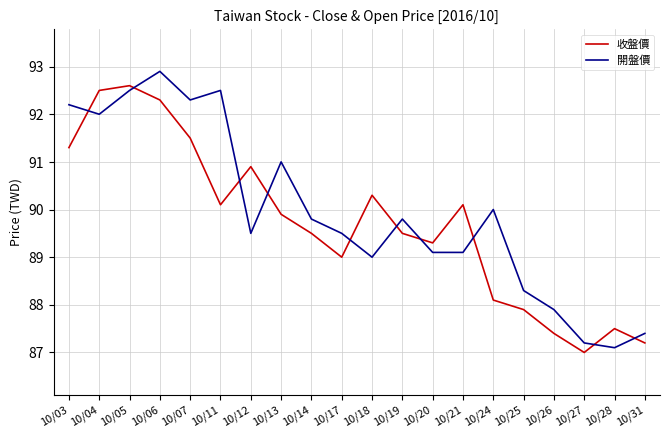

Reading right to left, list all the values displayed in this chart.

收盤價: 10/31=87.2	10/28=87.5	10/27=87.0	10/26=87.4	10/25=87.9	10/24=88.1	10/21=90.1	10/20=89.3	10/19=89.5	10/18=90.3	10/17=89.0	10/14=89.5	10/13=89.9	10/12=90.9	10/11=90.1	10/07=91.5	10/06=92.3	10/05=92.6	10/04=92.5	10/03=91.3
開盤價: 10/31=87.4	10/28=87.1	10/27=87.2	10/26=87.9	10/25=88.3	10/24=90.0	10/21=89.1	10/20=89.1	10/19=89.8	10/18=89.0	10/17=89.5	10/14=89.8	10/13=91.0	10/12=89.5	10/11=92.5	10/07=92.3	10/06=92.9	10/05=92.5	10/04=92.0	10/03=92.2